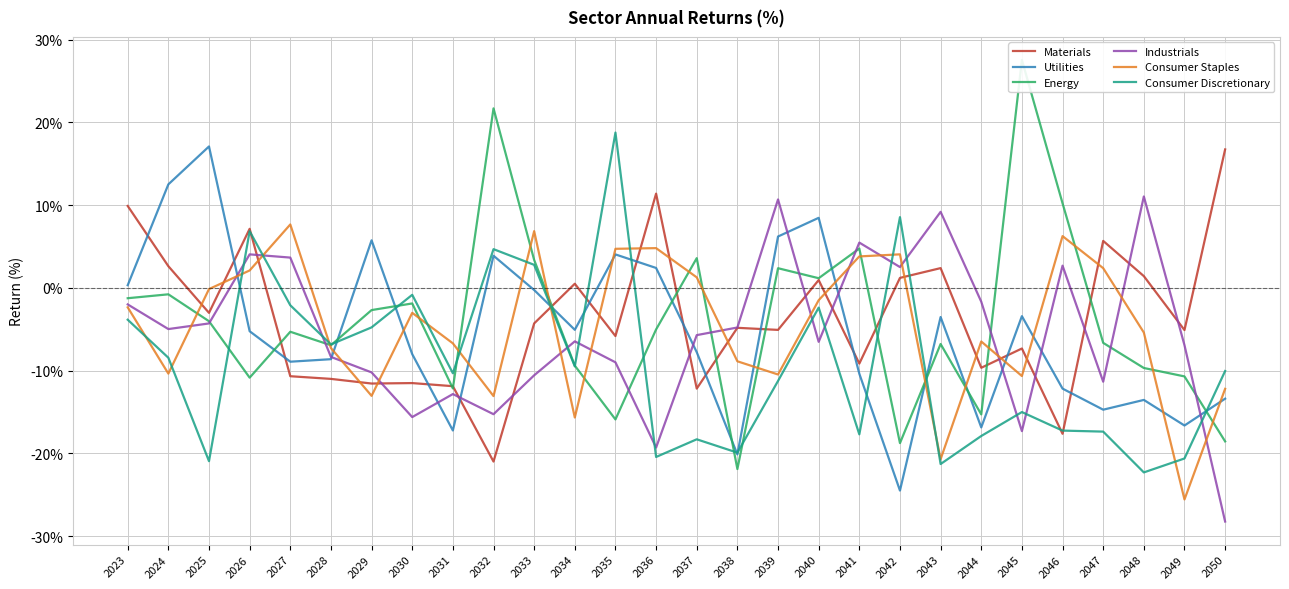

What are all the series names shown in the legend?

Materials, Utilities, Energy, Industrials, Consumer Staples, Consumer Discretionary